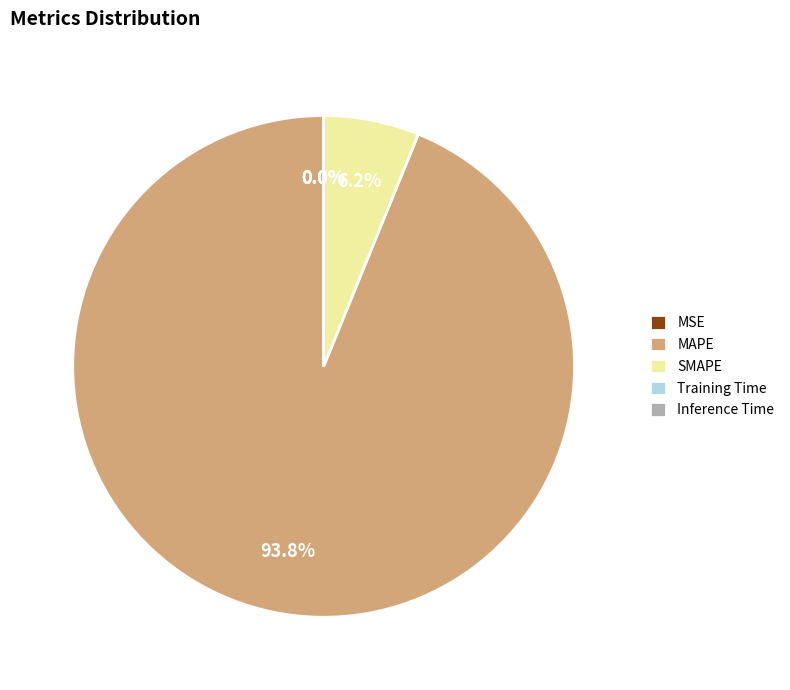

Which slice is the largest?

MAPE